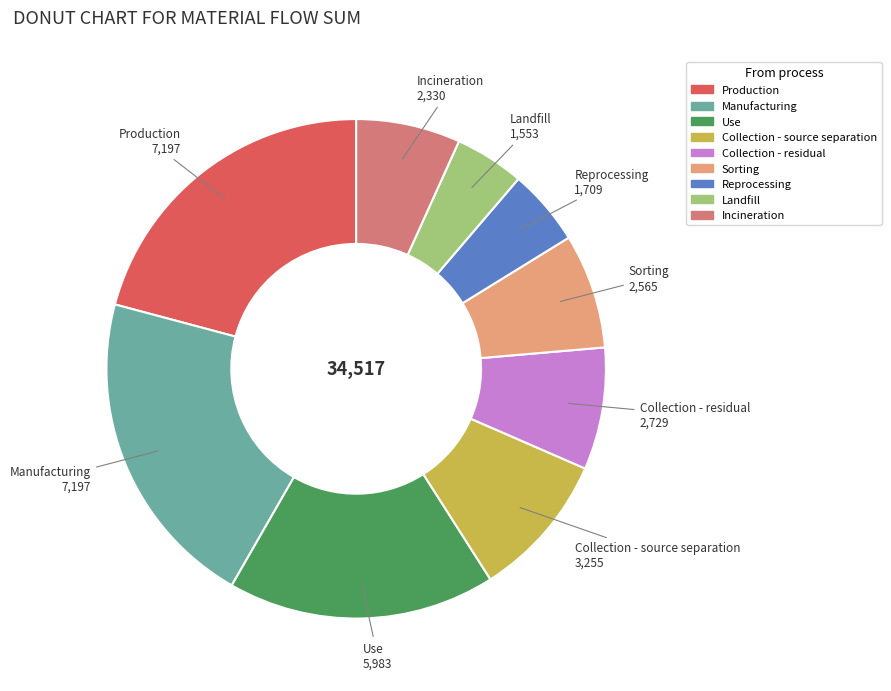

Count the number of slices in the pie.

9